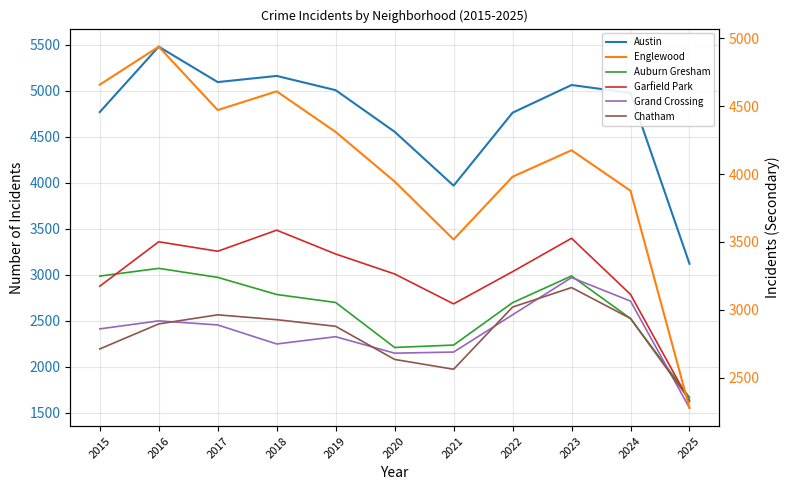

What is the difference between the maximum and minimum values in the Austin series?

2360